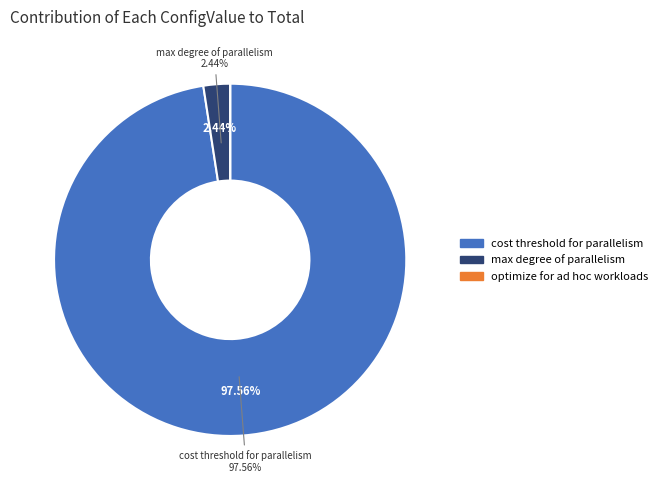

Count the number of slices in the pie.

3